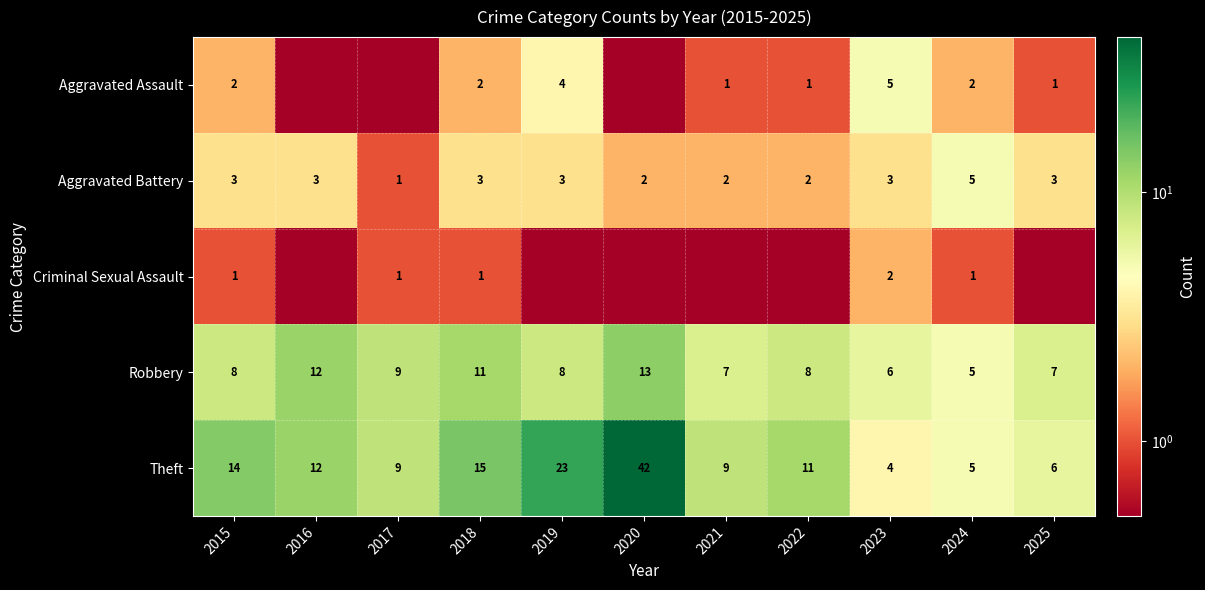

What is the difference between the maximum and minimum values in the Robbery series?

8.0